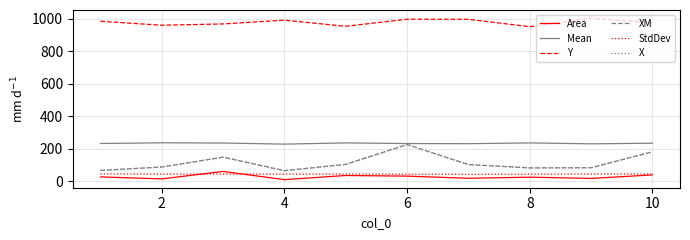

True or false: Y and Area intersect in this chart.

False